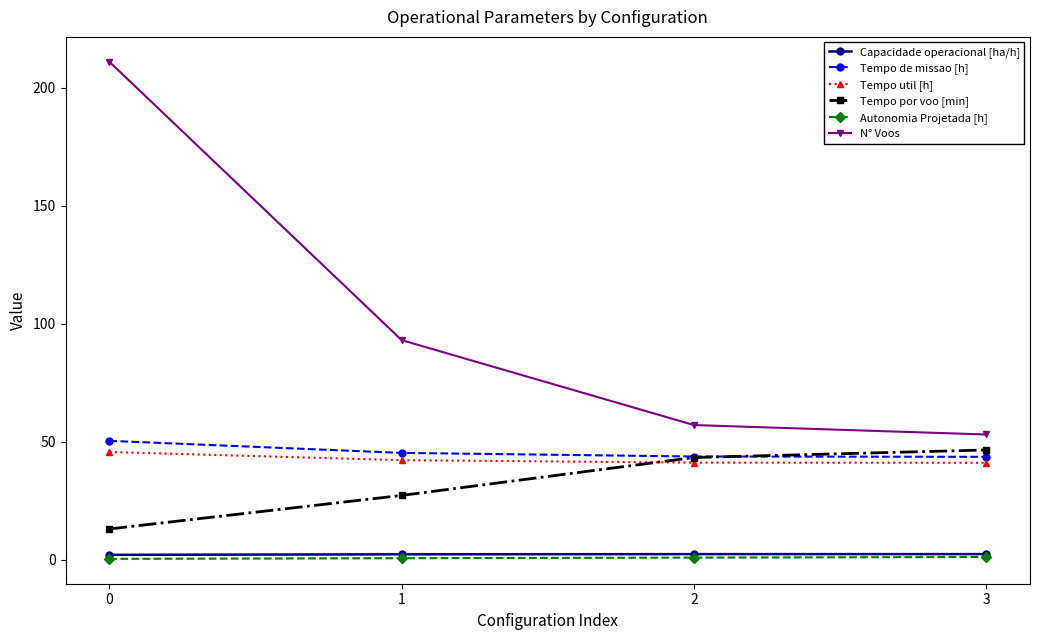

What is the value of the Tempo util [h] point at the 3rd from the left?

41.1